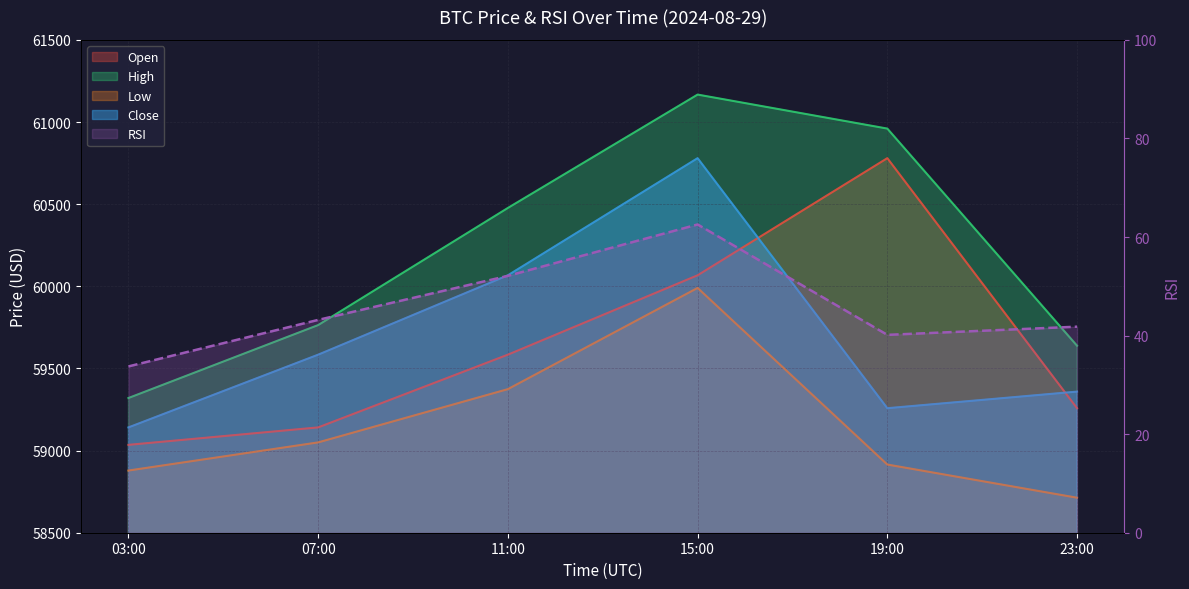

At which category does the chart reach its minimum across all series?

03:00